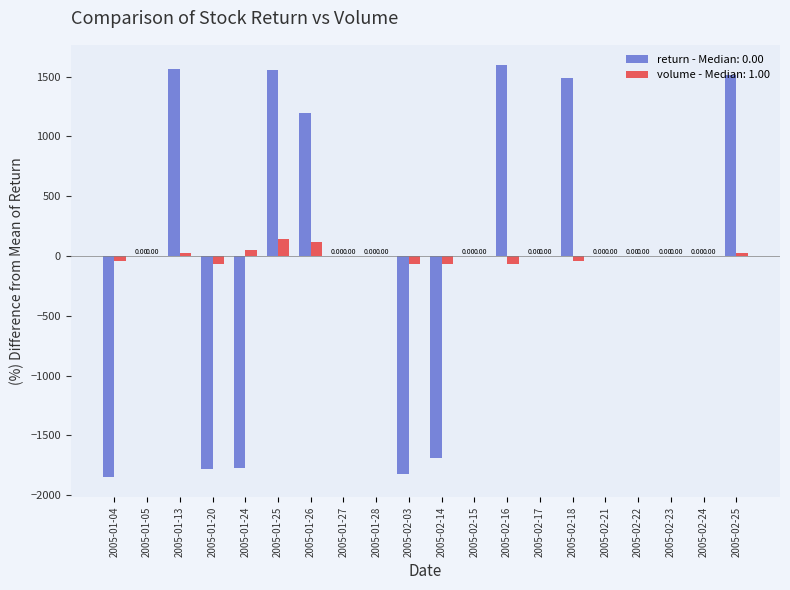

Which series changed the most between 2005-01-26 and 2005-02-23?

return - Median: 0.00